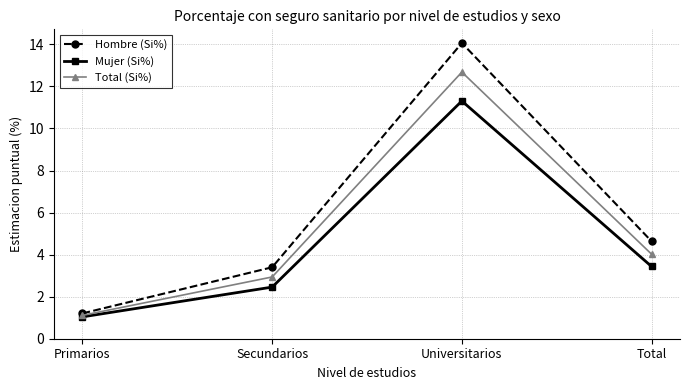

What is the label of the 3rd point from the right?

Secundarios